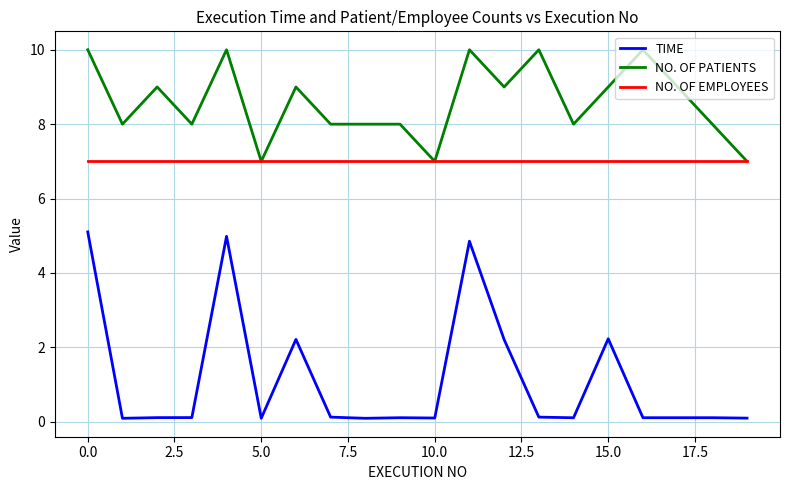

Which series has the largest range (max minus min)?

TIME